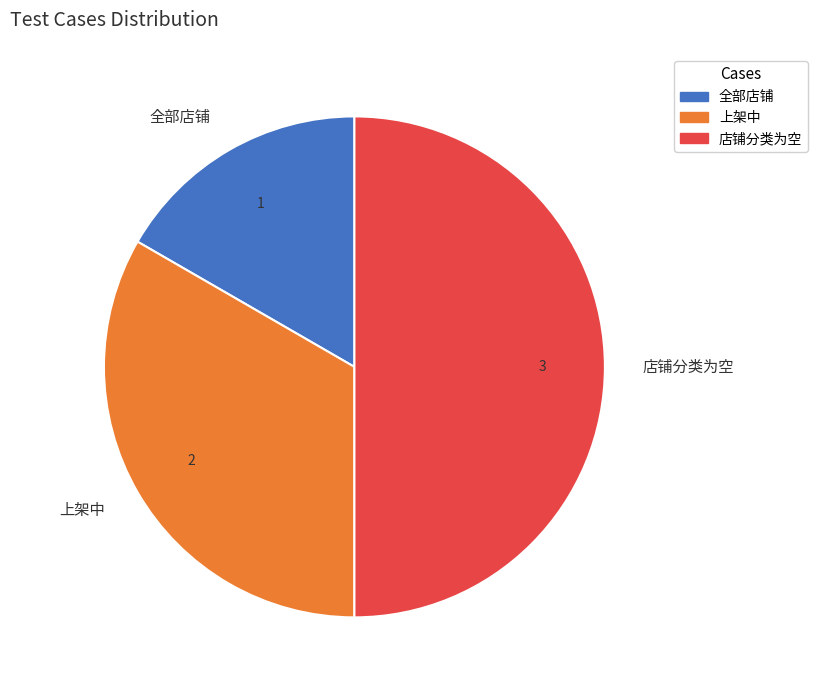

What is the smallest slice in the pie chart?

全部店铺